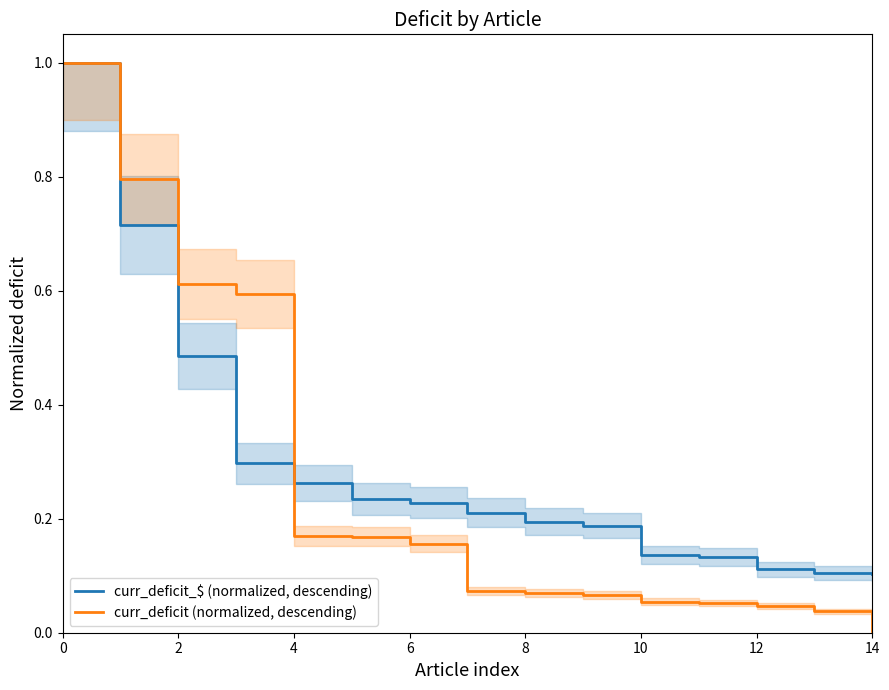

How many times do curr_deficit (normalized, descending) and curr_deficit_$ (normalized, descending) cross each other?

1